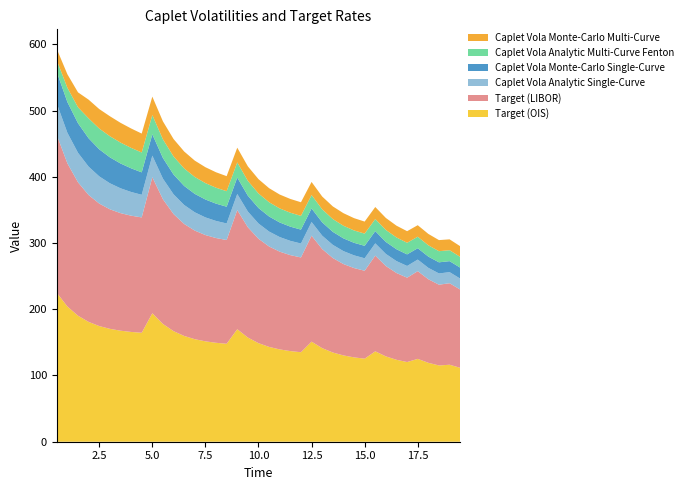

Reading left to right, transcribe all the data shown in this chart.

Target (OIS): 224.9	204.1	190.2	180.9	174.6	170.4	167.6	165.7	164.5	193.9	177.8	166.9	159.7	154.8	151.5	149.3	147.9	169.8	157.2	148.8	143.2	139.4	136.8	135.1	151.1	141.3	134.7	130.3	127.3	125.4	136.5	128.8	123.7	120.3	125.1	119.1	115.1	116.2	111.6
Target (LIBOR): 238.1	216.1	201.4	191.5	184.9	180.5	177.5	175.5	174.2	205.3	188.2	176.8	169.1	163.9	160.4	158.1	156.6	179.8	166.5	157.6	151.6	147.6	144.9	143.1	160.0	149.6	142.6	137.9	134.8	132.7	144.5	136.4	131.0	127.3	132.4	126.1	121.9	123.0	118.1
Caplet Vola Analytic Single-Curve: 47.6	46.1	44.5	42.8	41.1	39.3	37.5	35.8	34.1	32.6	31.1	29.8	28.6	27.6	26.6	25.8	25.0	24.3	23.7	23.1	22.5	22.0	21.5	21.1	20.6	20.2	19.9	19.5	19.2	18.9	18.5	18.2	18.0	17.7	17.4	17.2	17.0	16.8	16.5
Caplet Vola Monte-Carlo Single-Curve: 47.7	46.3	44.7	42.8	40.8	39.2	37.5	35.7	33.9	32.2	31.2	29.9	28.8	27.8	27.0	26.1	25.3	24.8	23.9	23.4	22.8	22.1	21.5	20.9	20.5	20.1	19.6	19.2	18.9	18.8	18.5	18.1	17.9	17.5	17.2	17.0	16.8	16.6	16.5
Caplet Vola Analytic Multi-Curve Fenton: 17.5	21.6	24.1	30.1	31.4	31.9	31.5	30.9	30.0	29.1	28.2	27.3	26.4	25.5	24.7	24.1	23.4	22.9	22.4	21.9	21.5	21.2	21.0	20.8	20.2	19.7	19.3	19.0	18.7	18.4	18.2	18.1	17.8	17.5	17.3	17.1	16.8	16.5	16.2
Caplet Vola Monte-Carlo Multi-Curve: 17.1	20.4	22.5	28.2	29.4	30.2	29.8	29.3	28.6	27.9	27.1	26.3	25.6	24.7	24.0	23.3	22.7	22.2	21.9	21.6	21.2	20.9	20.8	20.6	19.8	19.3	19.1	19.0	18.6	18.2	18.1	18.1	17.8	17.5	17.4	17.2	16.7	16.4	16.1